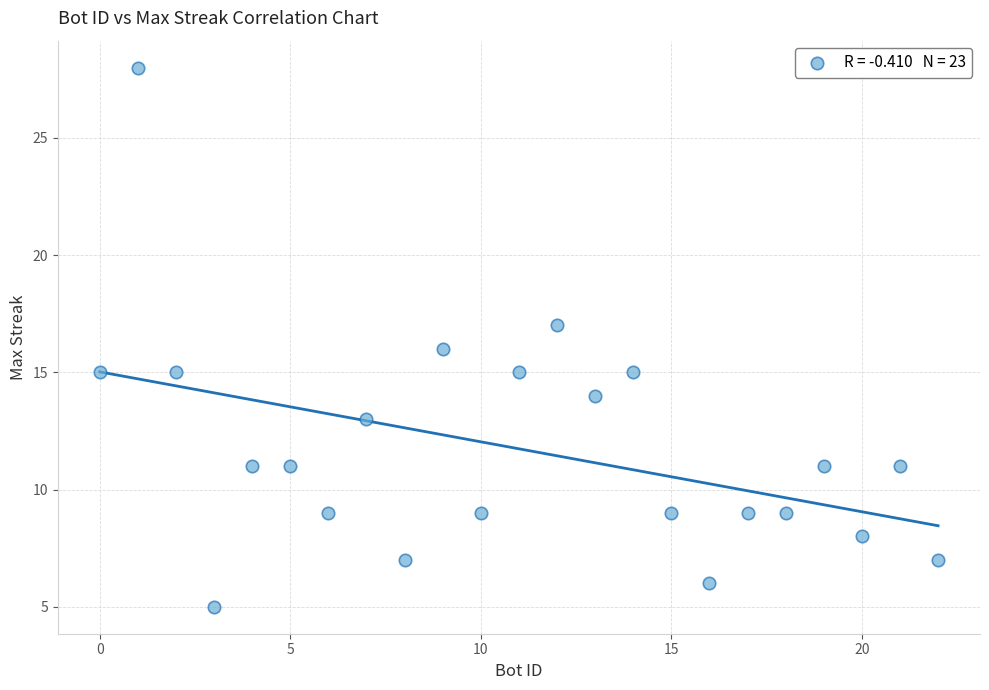

What is the range of Y values (max minus min)?

23